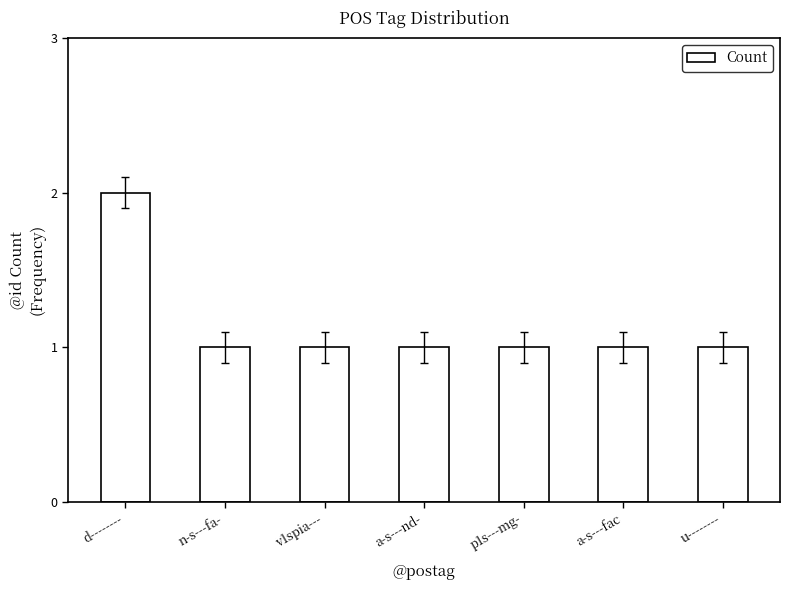

What is the ratio of the value at a-s---nd- to the value at d--------?

0.5